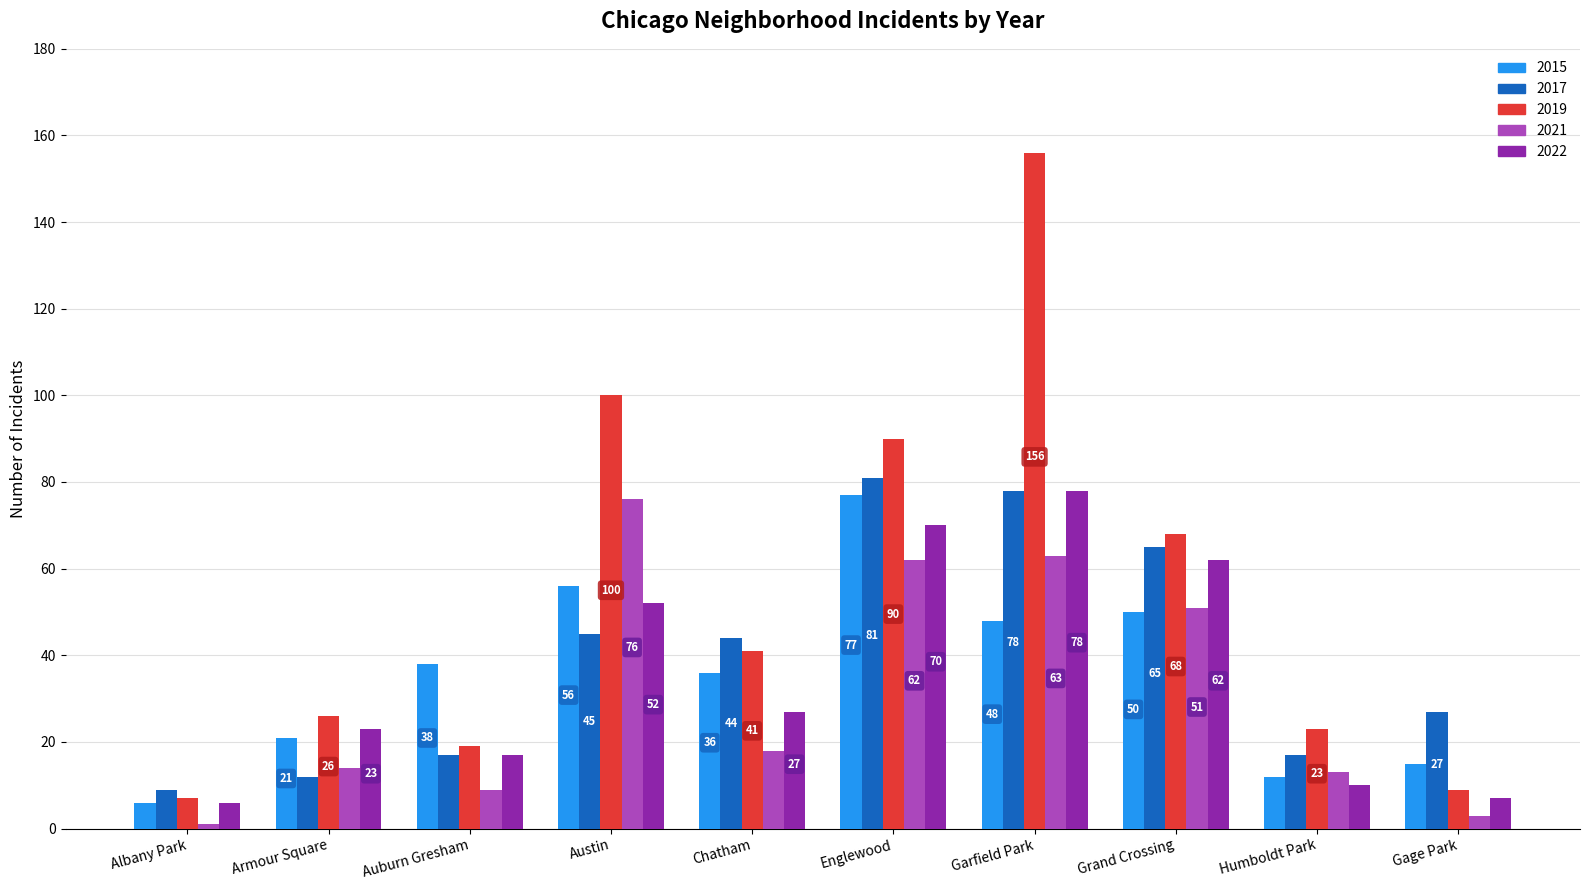

Reading right to left, list all the values displayed in this chart.

2015: 15	12	50	48	77	36	56	38	21	6
2017: 27	17	65	78	81	44	45	17	12	9
2019: 9	23	68	156	90	41	100	19	26	7
2021: 3	13	51	63	62	18	76	9	14	1
2022: 7	10	62	78	70	27	52	17	23	6